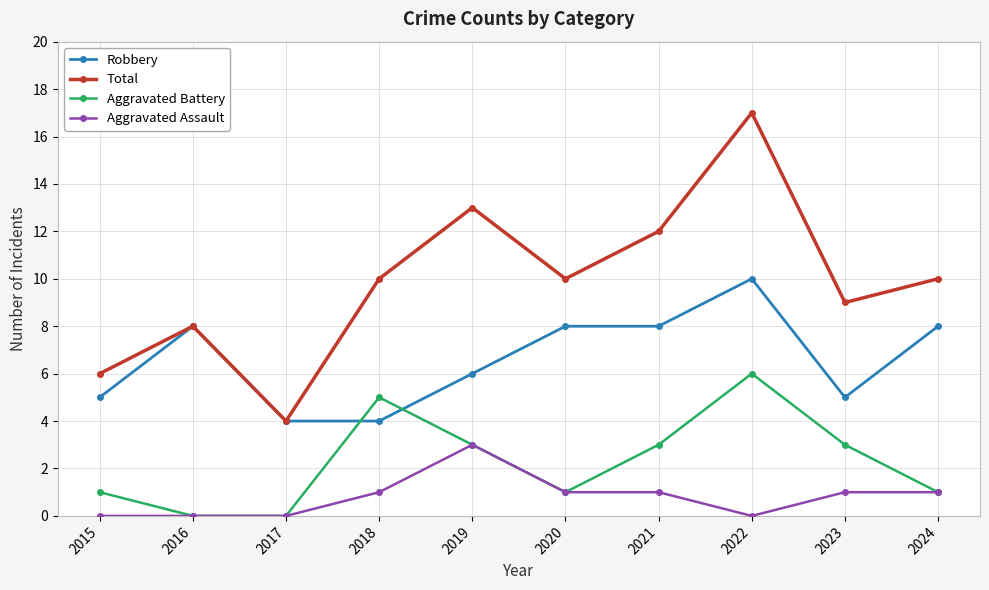

Where is the first local minimum for Total?

2017